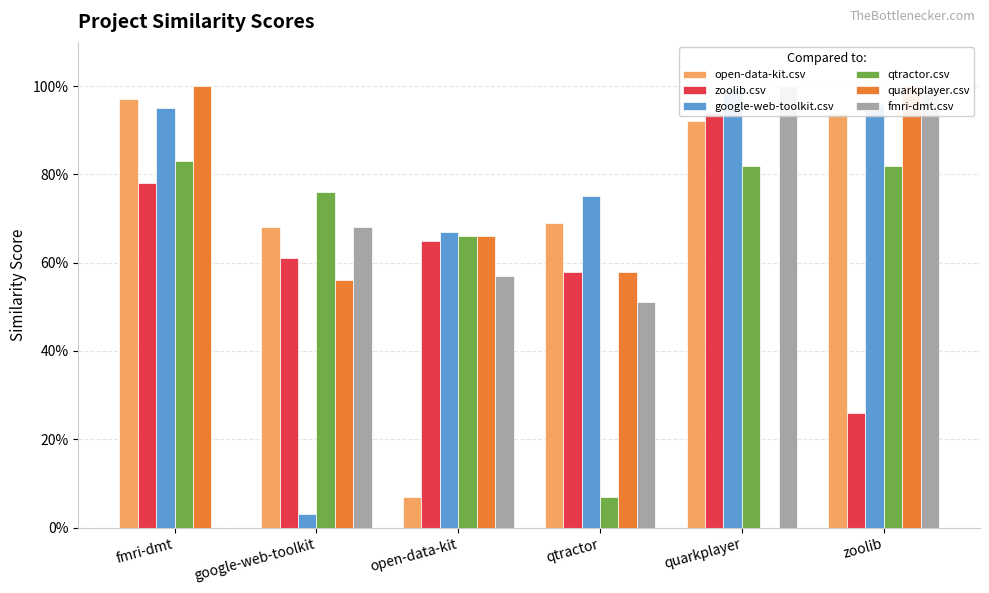

What are all the series names shown in the legend?

open-data-kit.csv, zoolib.csv, google-web-toolkit.csv, qtractor.csv, quarkplayer.csv, fmri-dmt.csv